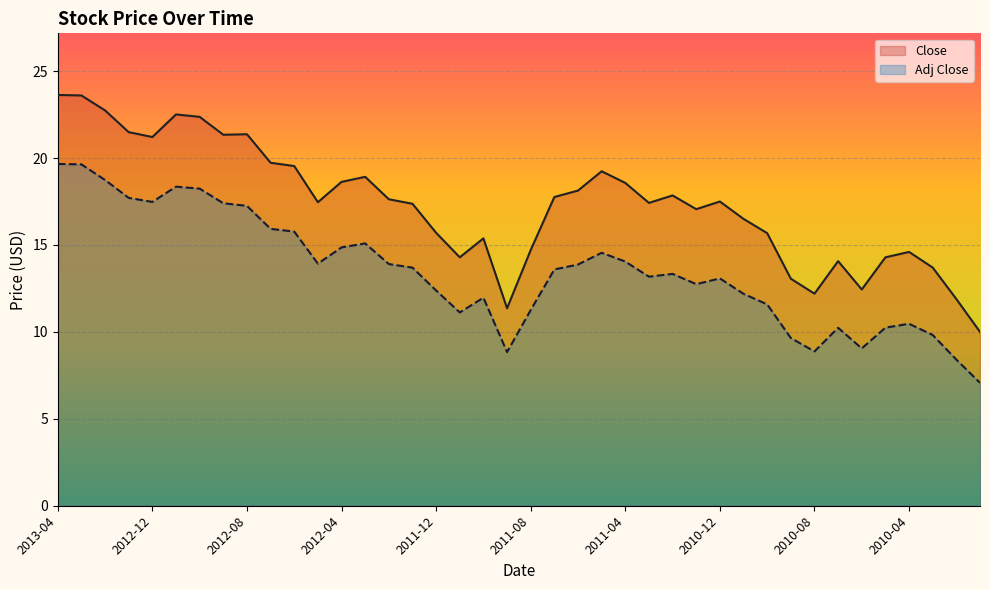

Which series has the largest total across all categories?

Close